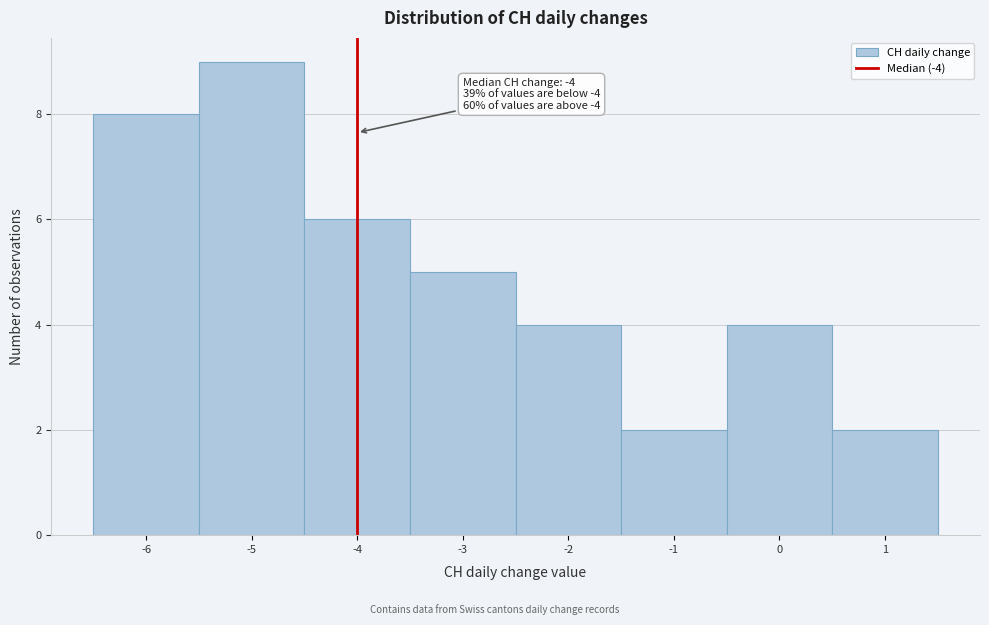

Over which range of the x-axis is the bar tallest?

-5.5 to -4.5